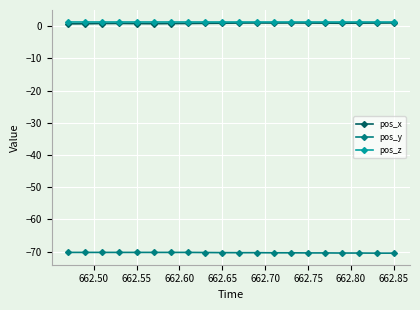

At how many categories does at least one series exceed -38?

20